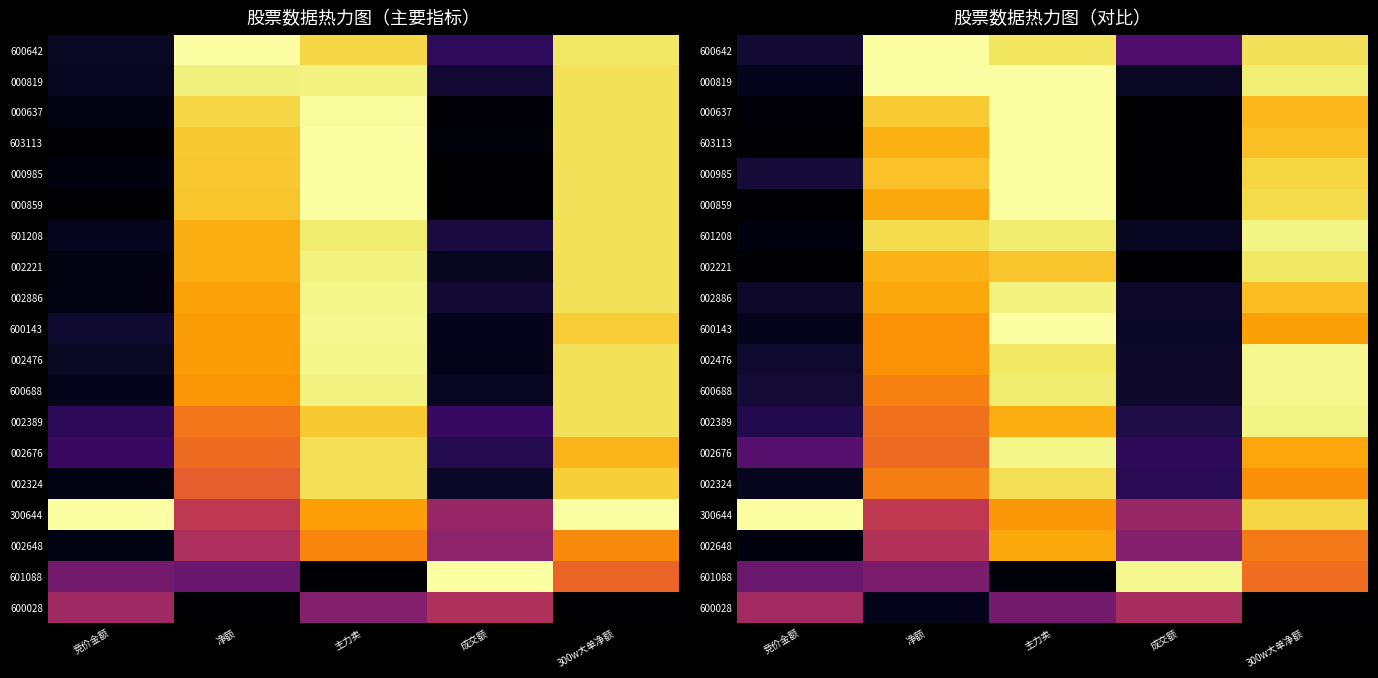

What is the highest value of the 600642 series?

1.0